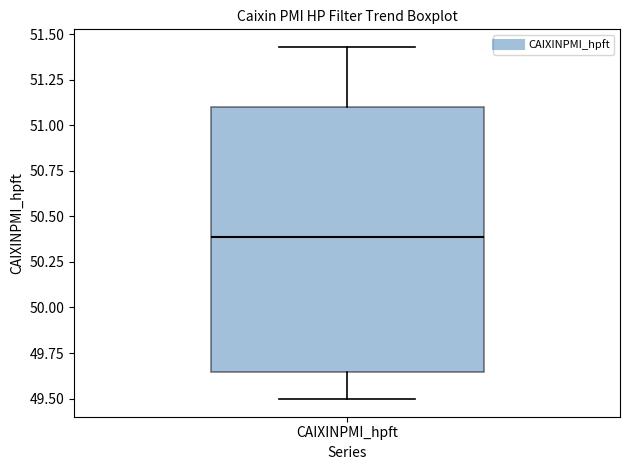

Where does the median line of the box for CAIXINPMI_hpft sit on the y-axis? The values are not printed on the chart, so give them approximately, as read against the axis.

50.40